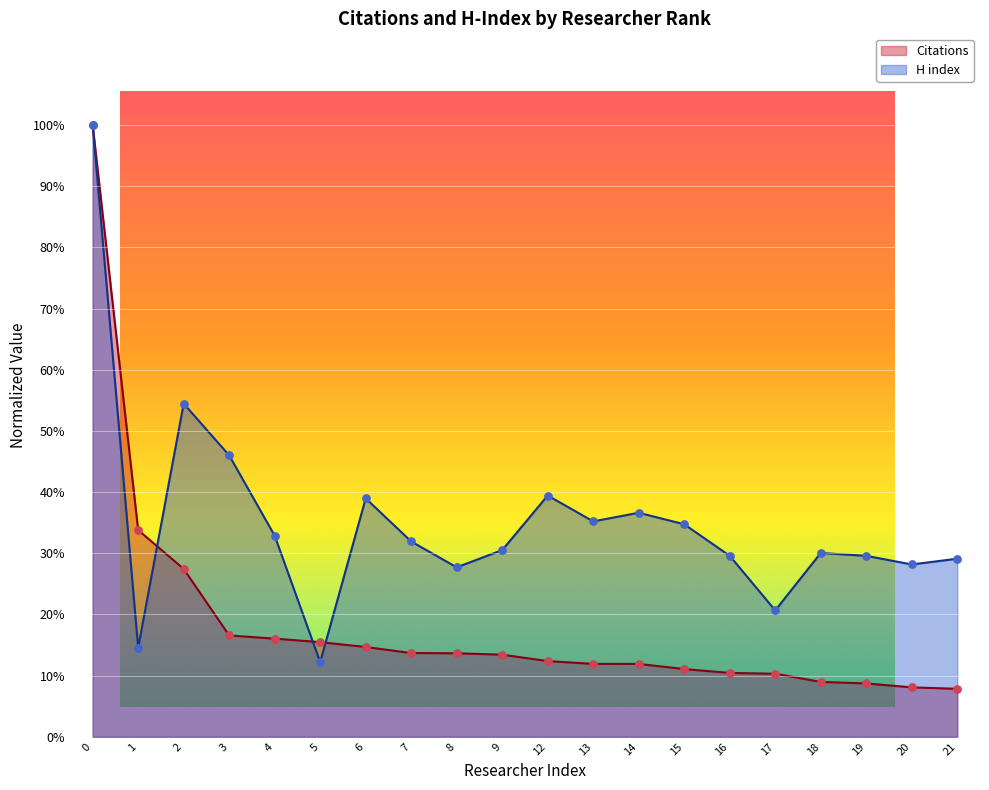

What are all the series names shown in the legend?

Citations, H index